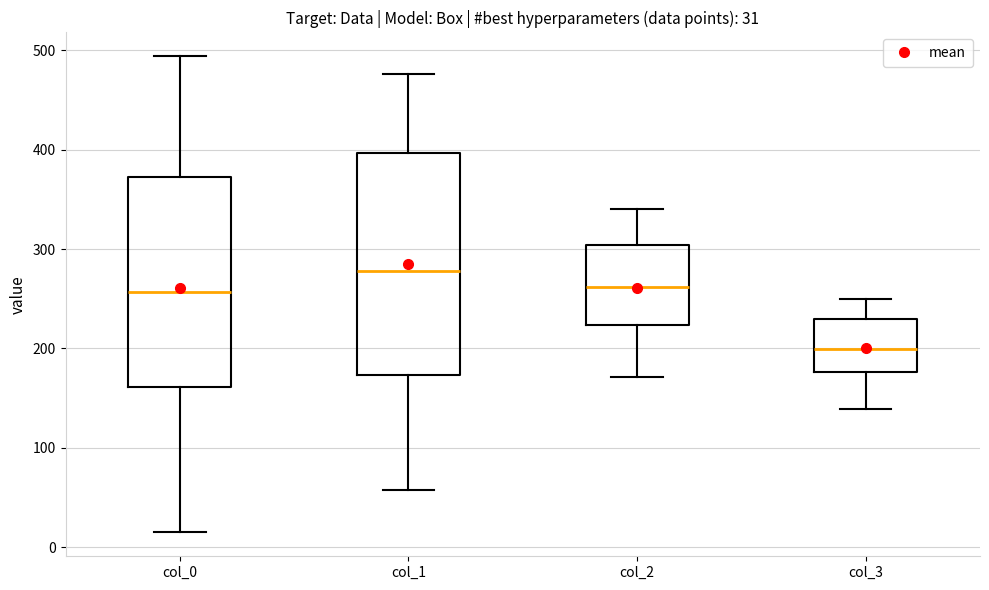

Which box has the lowest median line?

col_3